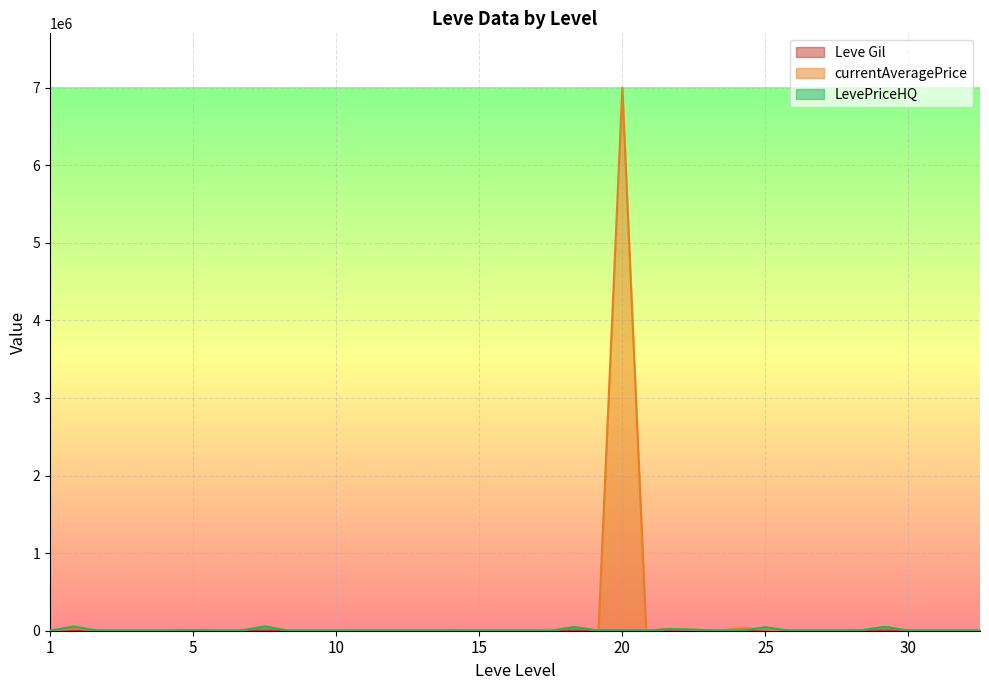

What is the total value across all series at 20?

7000330